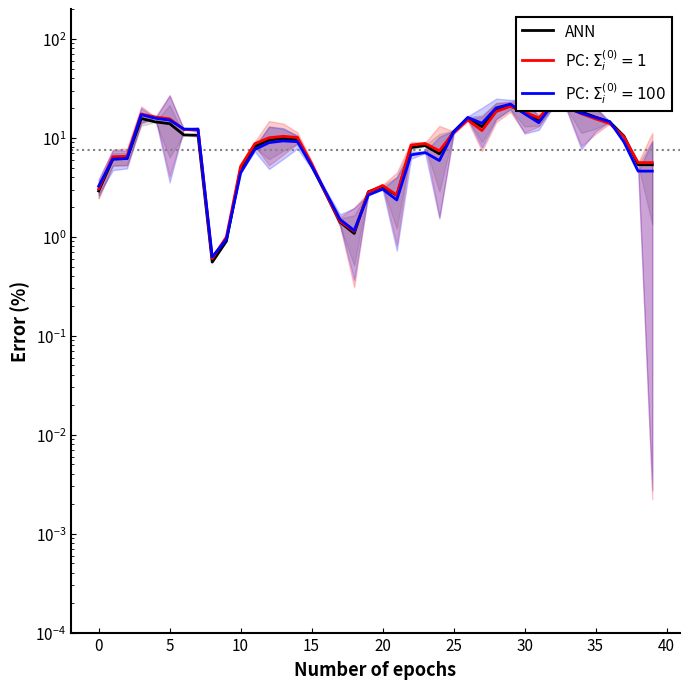

What is the maximum value shown in the chart?

22.1